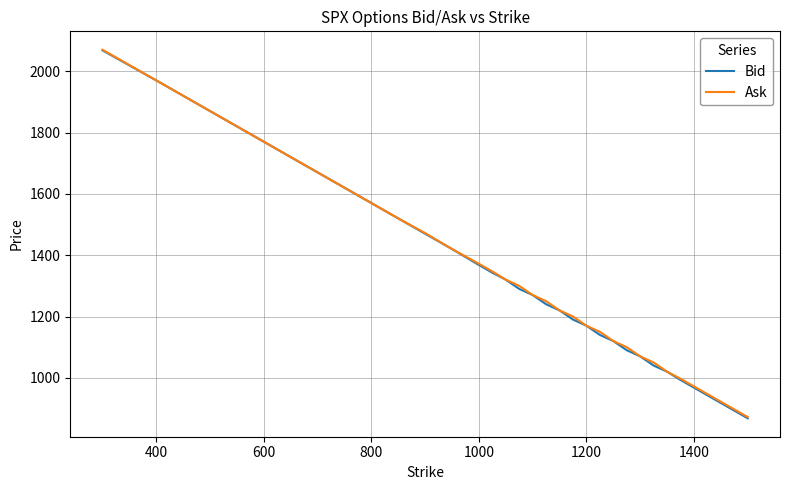

What is the greatest value displayed?

2070